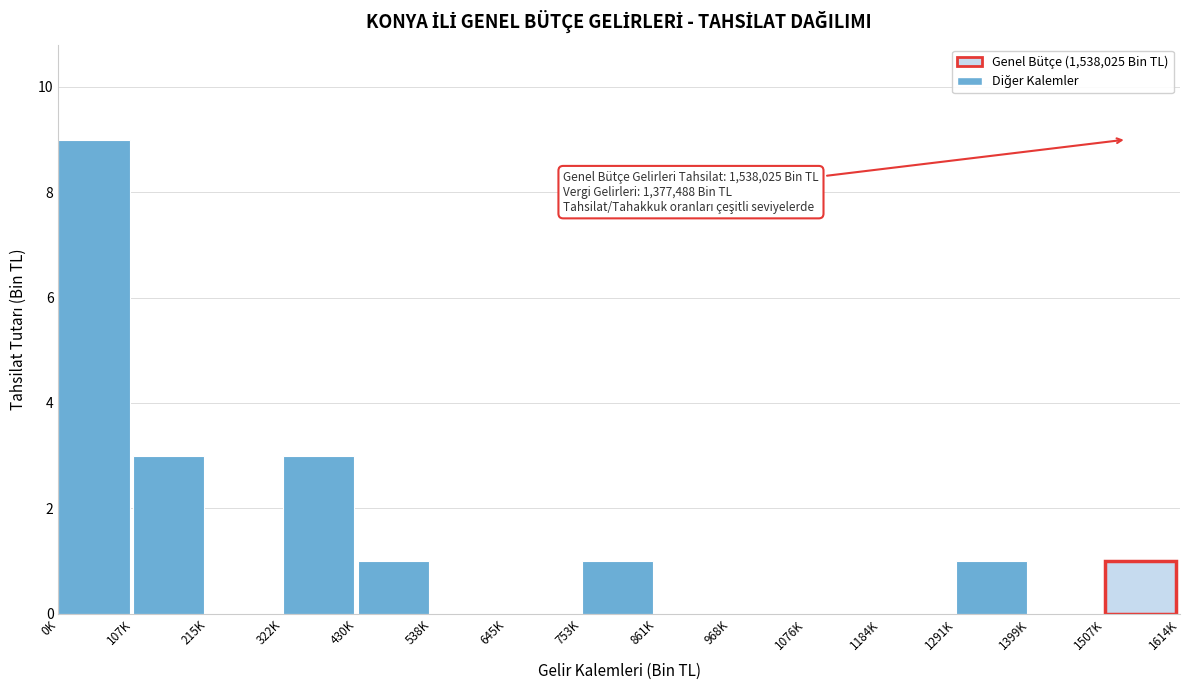

Reading left to right, extract all data points from this chart.

0K=9	107K=3	215K=0	322K=3	430K=1	538K=0	645K=0	753K=1	861K=0	968K=0	1076K=0	1184K=0	1291K=1	1399K=0	1507K=1